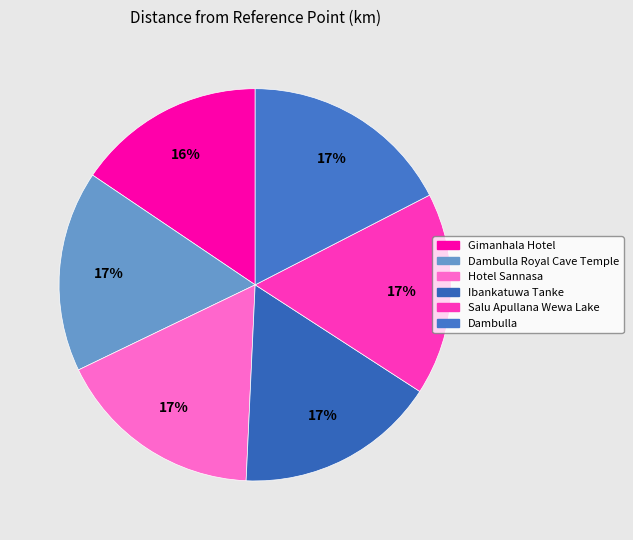

Approximately how many times larger is the value at Gimanhala Hotel compared to Salu Apullana Wewa Lake?

0.9